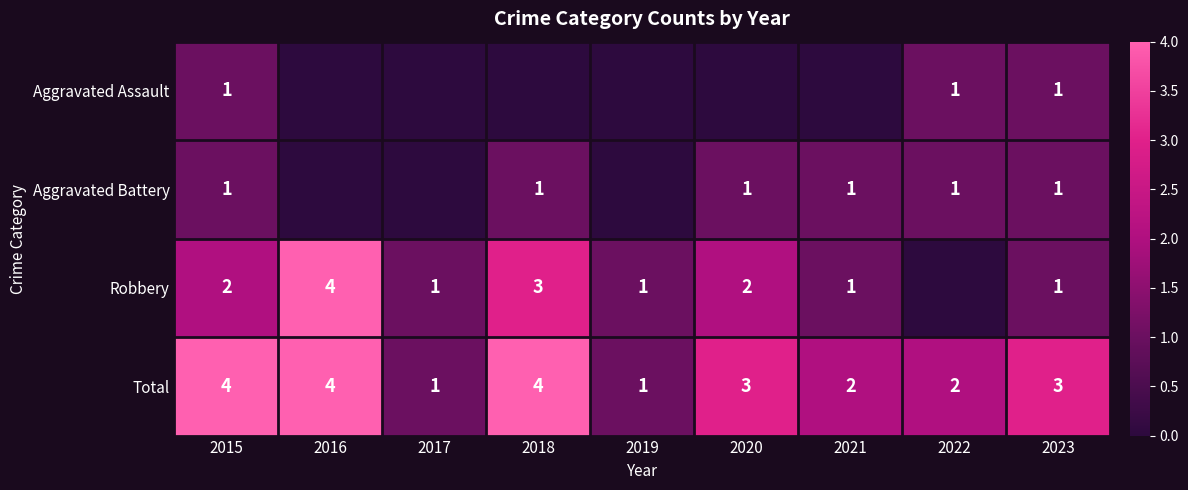

Is the value of Total at 2020 greater than the value of Aggravated Assault at 2023?

Yes